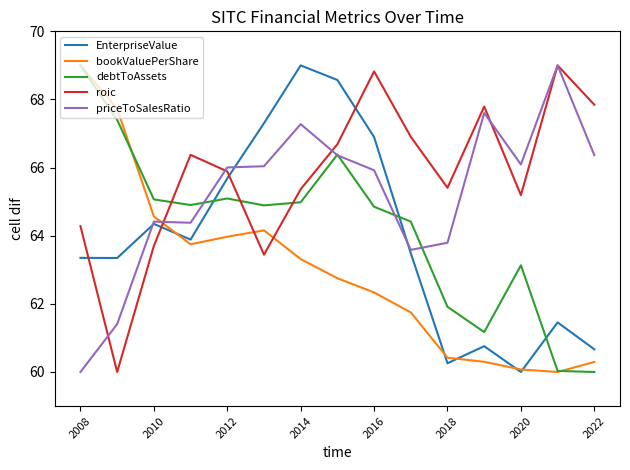

At how many categories does at least one series exceed 67?

9